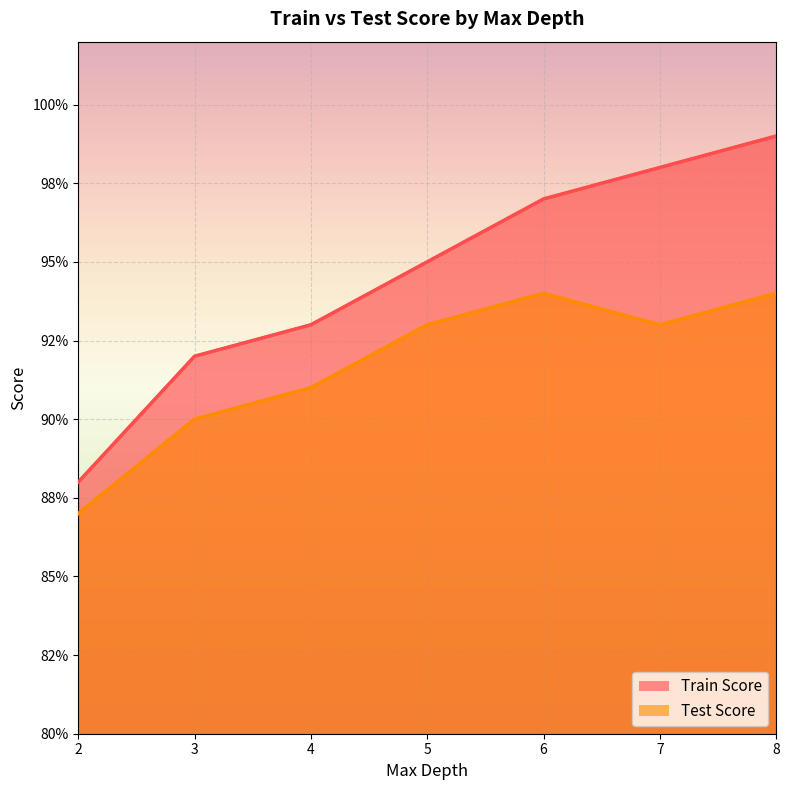

What is the difference between the maximum and minimum values in the Train Score series?

0.1